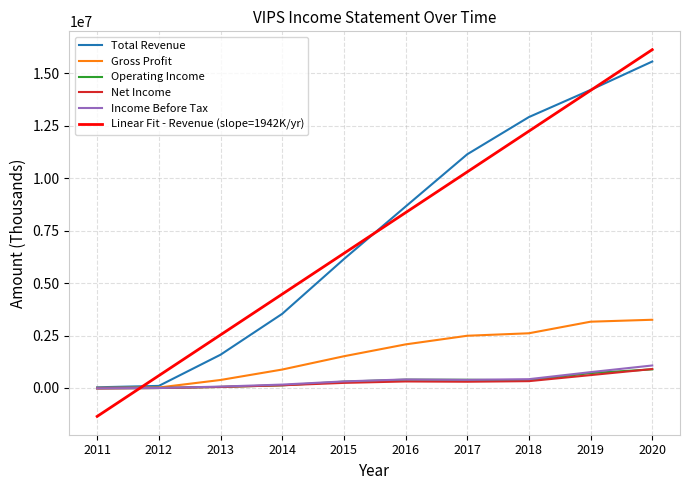

What is the minimum value shown in the chart?

-1354210.9